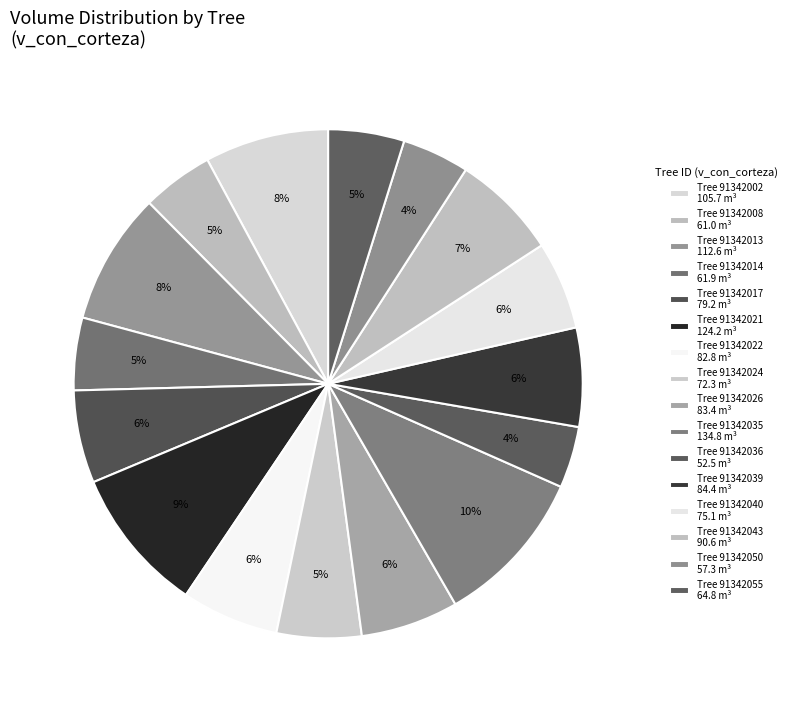

How many segments does this pie chart have?

16